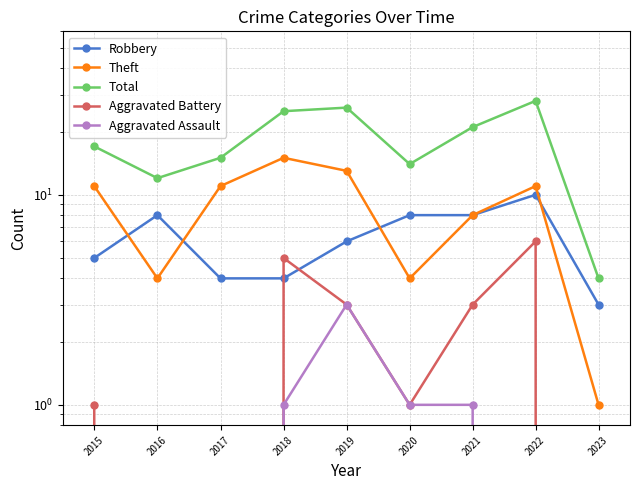

Is the value of Robbery at 2019 greater than the value of Aggravated Battery at 2023?

Yes